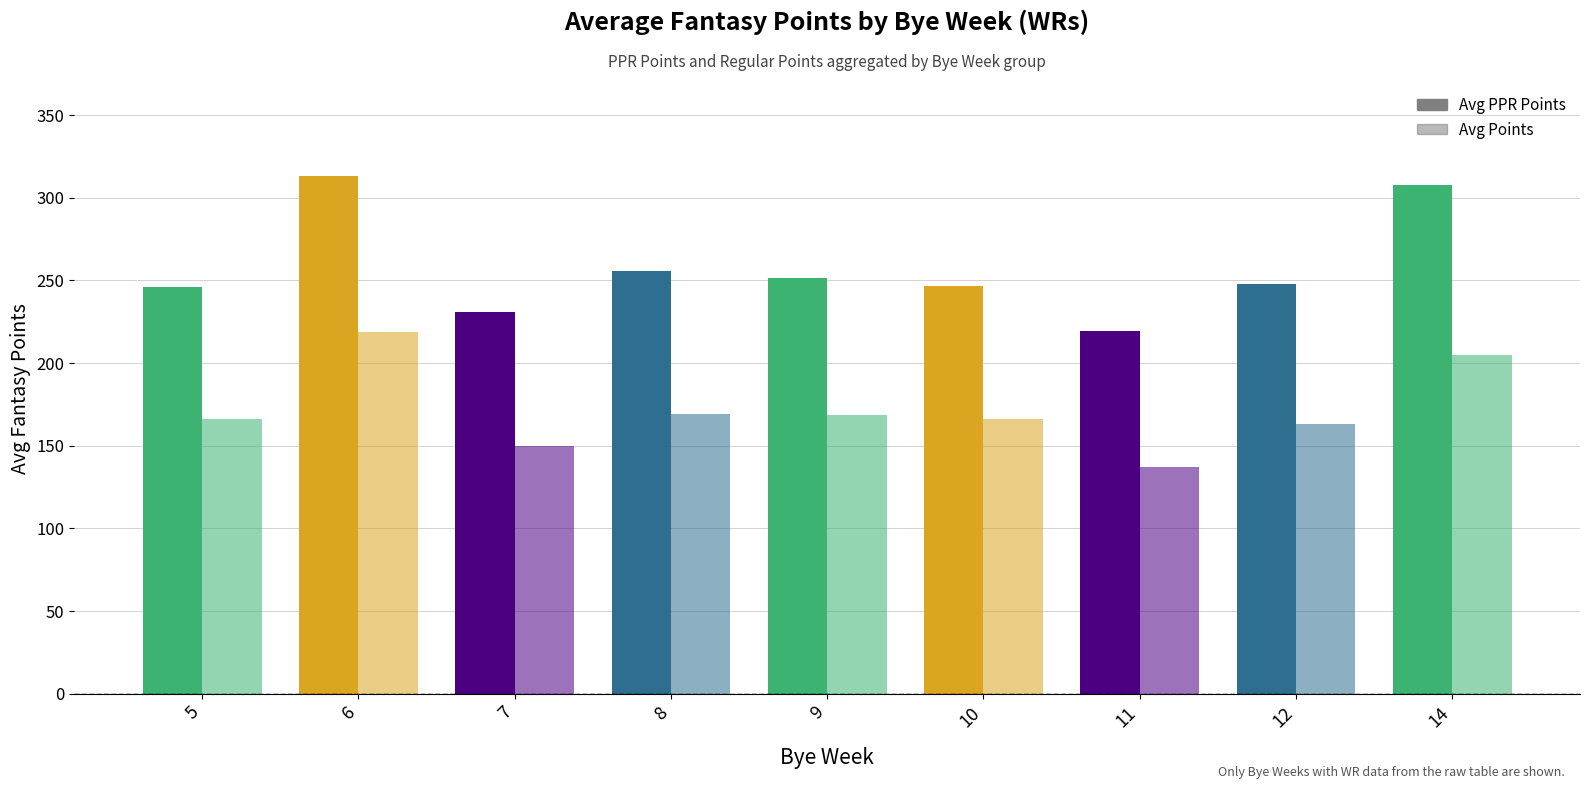

What is the average value of the Avg Points series?

171.4